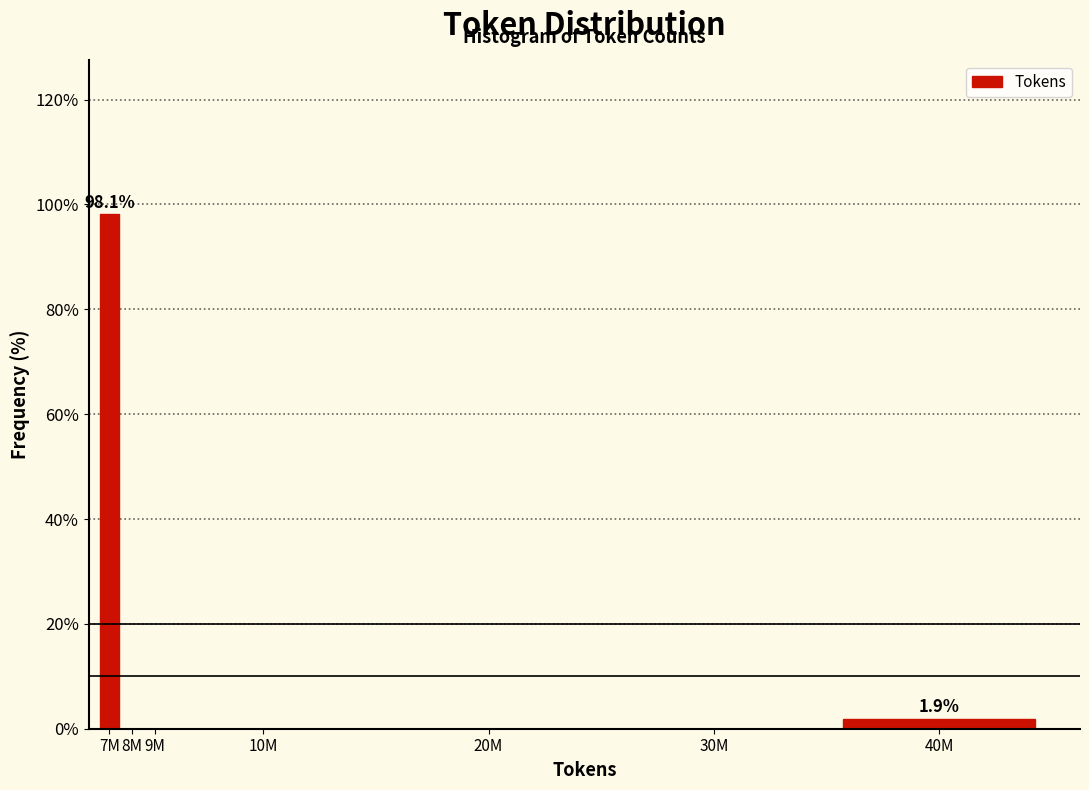

Reading left to right, extract all data points from this chart.

7M=98.1	8M=0.0	9M=0.0	10M=0.0	20M=0.0	30M=0.0	40M=1.9